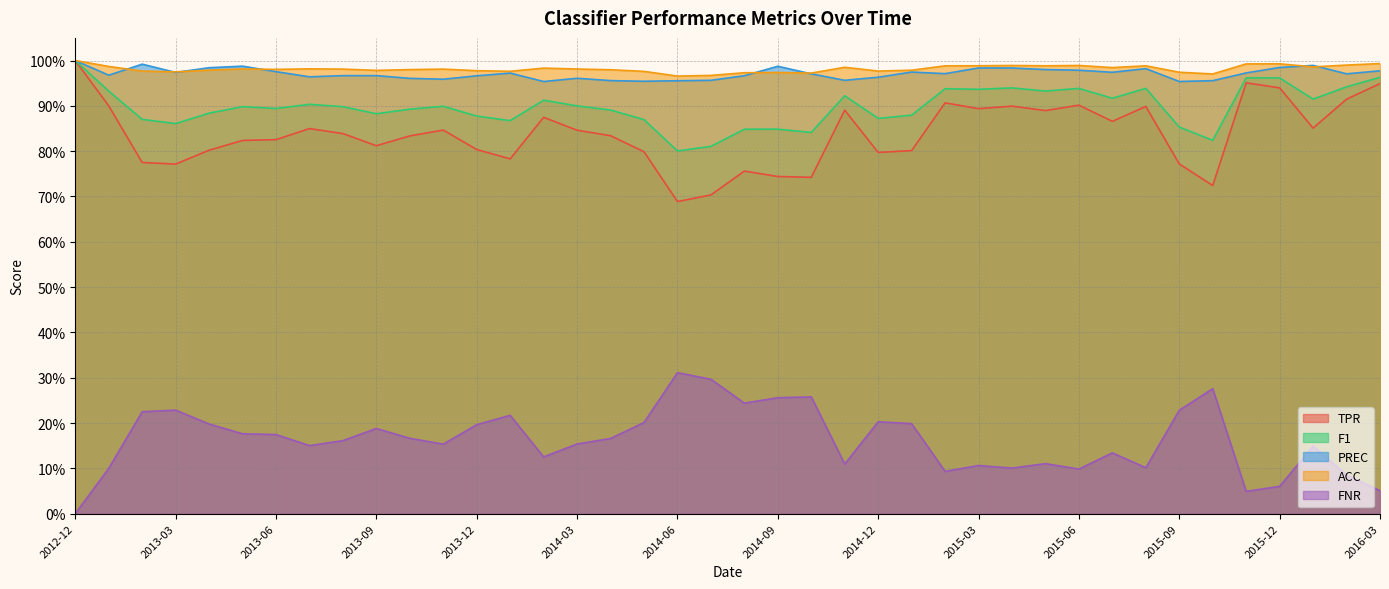

What is the value of the ACC point at the 36th from the left?

1.0